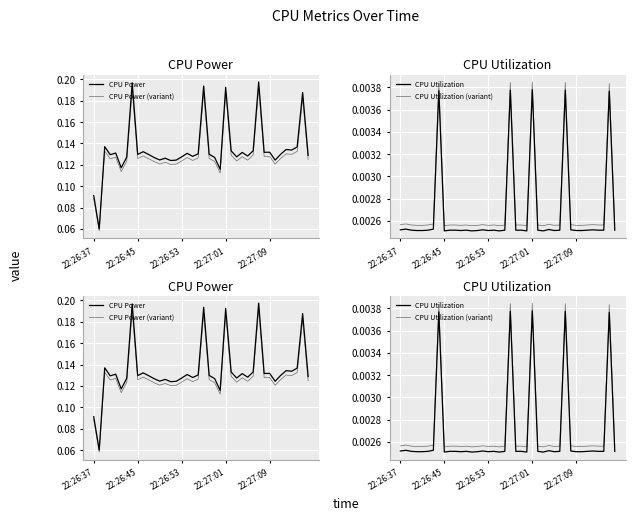

Does the chart display data point markers on the line(s)?

No